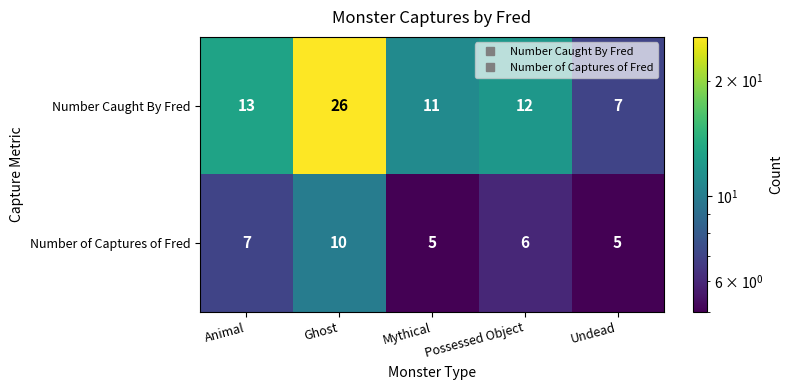

At which category does the chart reach its peak across all series?

Ghost